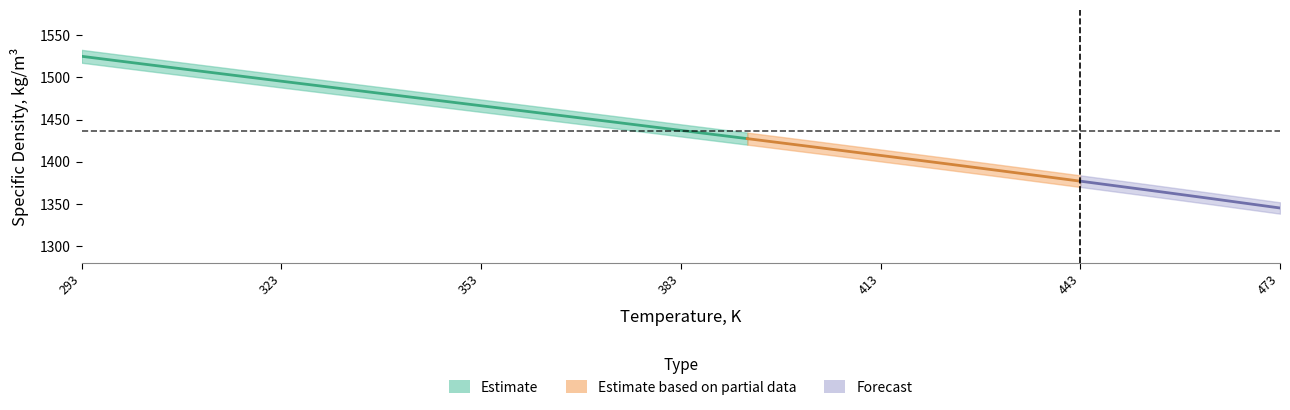

At which label is Specific density, kg/m3 closest to 1435?

383.15